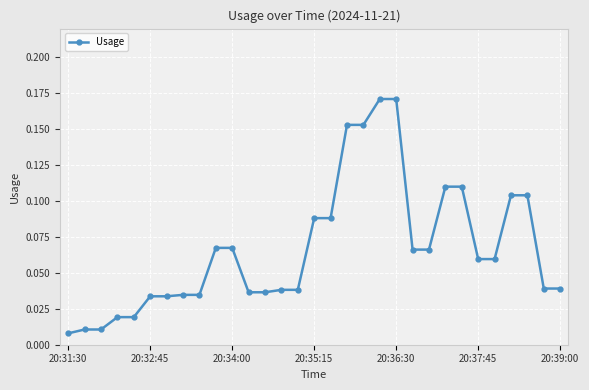

Where is the data nearest to the value 0?

20:31:30